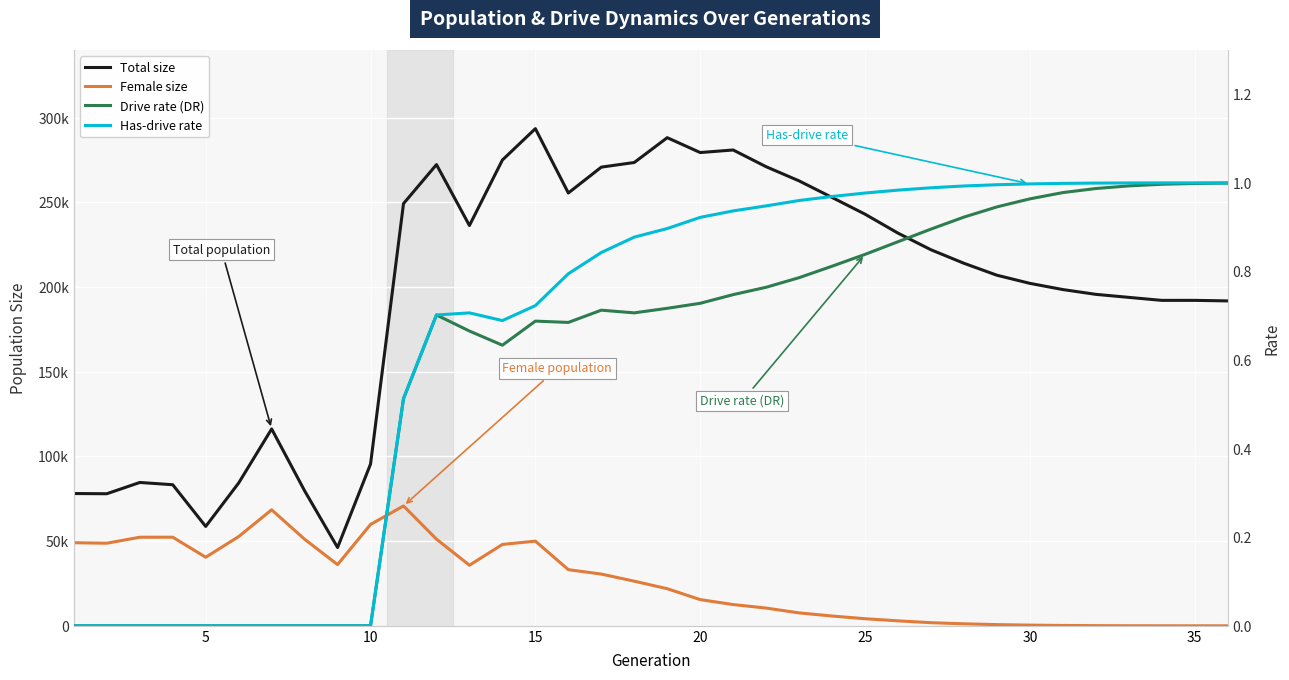

Is it true that female_size equals 18823.9 at 11?

False